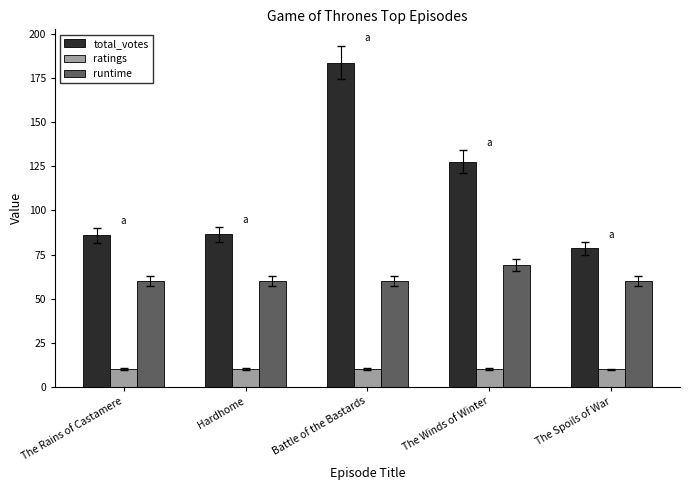

Which series changed the most between The Rains of Castamere and The Spoils of War?

total_votes